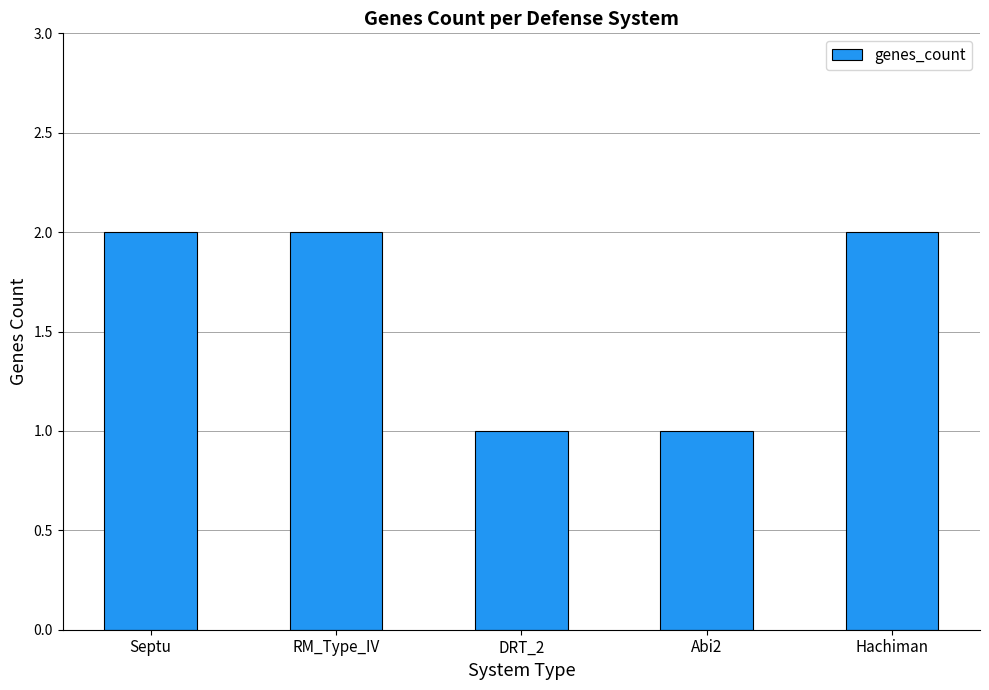

What is the greatest value displayed?

2